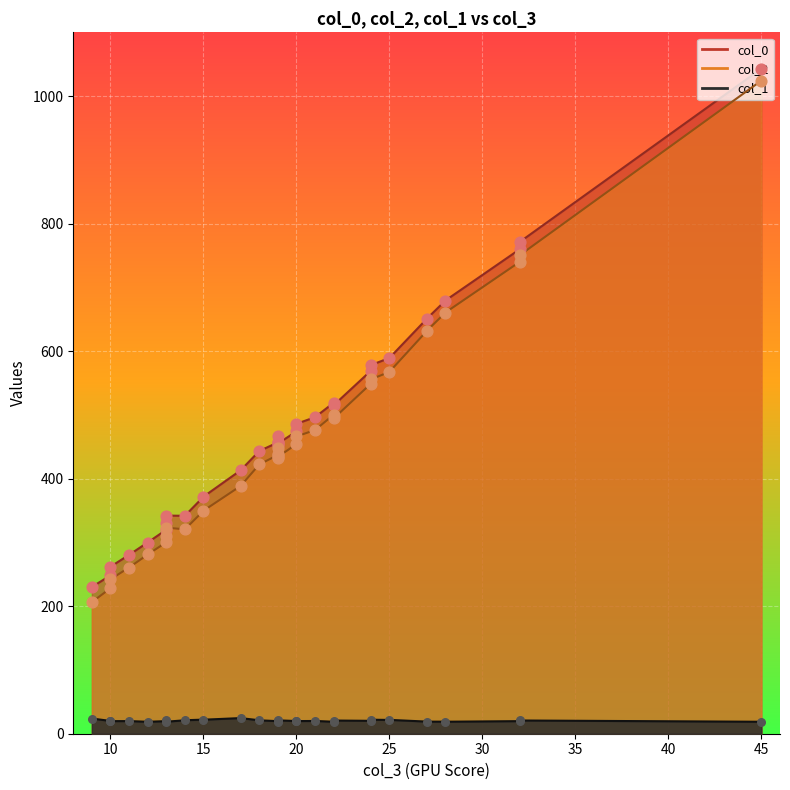

Which series reaches the minimum Y coordinate?

col_1